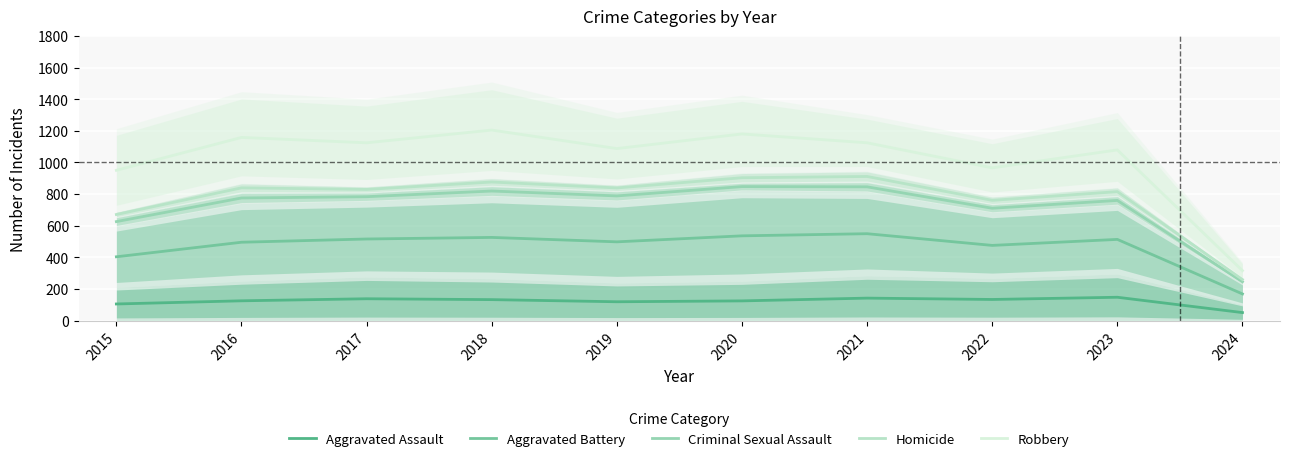

What is the difference between the second highest and minimum values in the Aggravated Battery series?

367.5